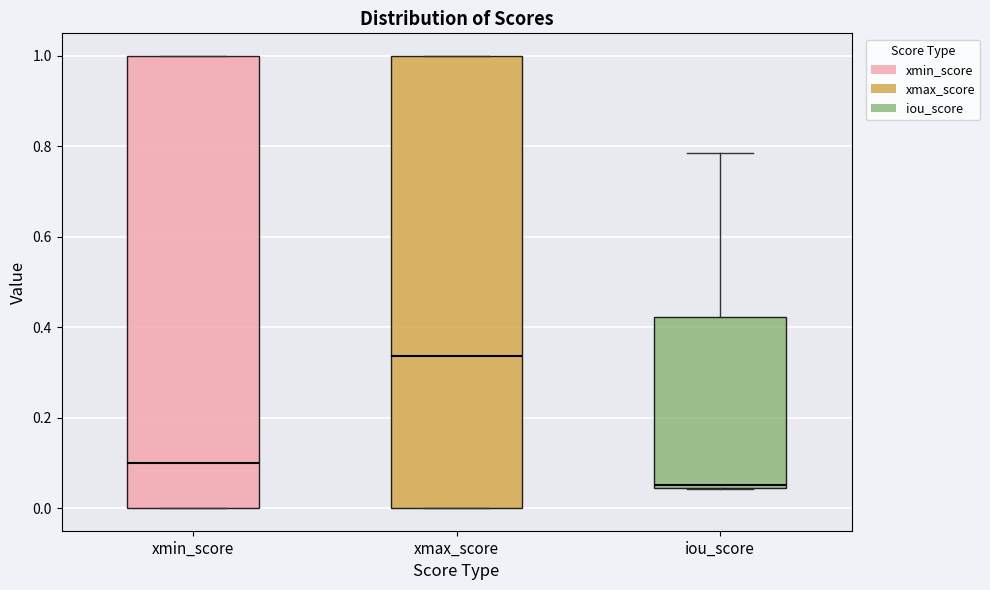

Which box has the highest median line?

xmax_score